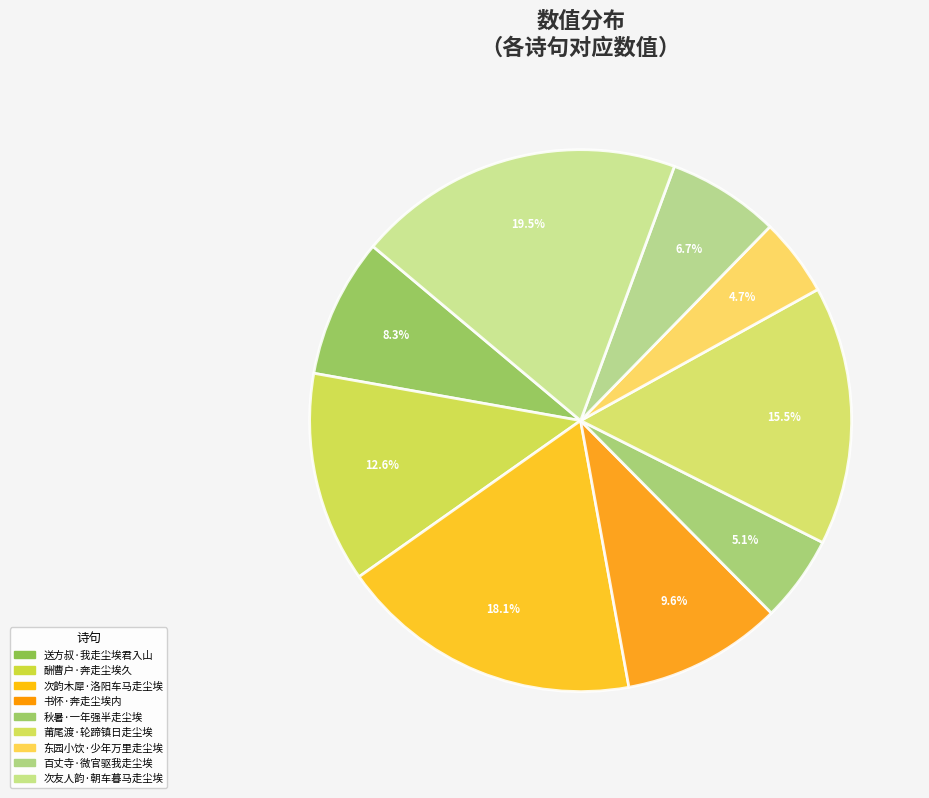

How many segments does this pie chart have?

9